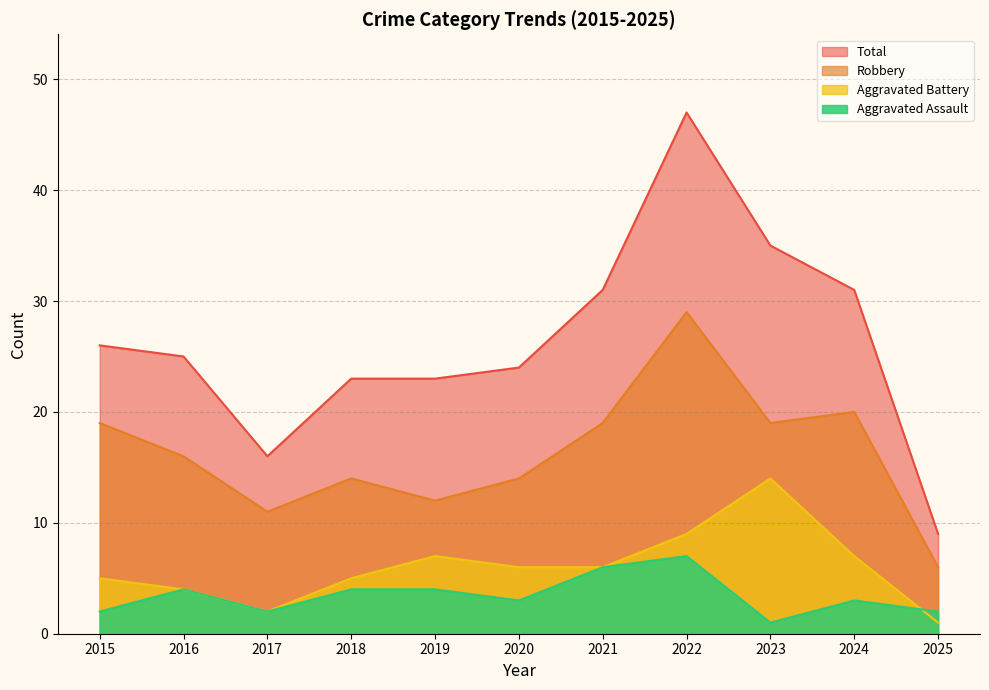

Which series has the largest range (max minus min)?

Total